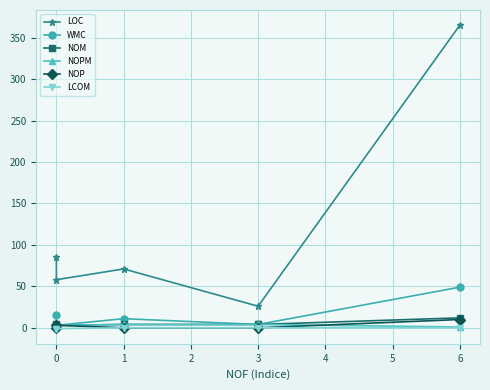

The NOM series shows 7.5 at 0. True or false?

False